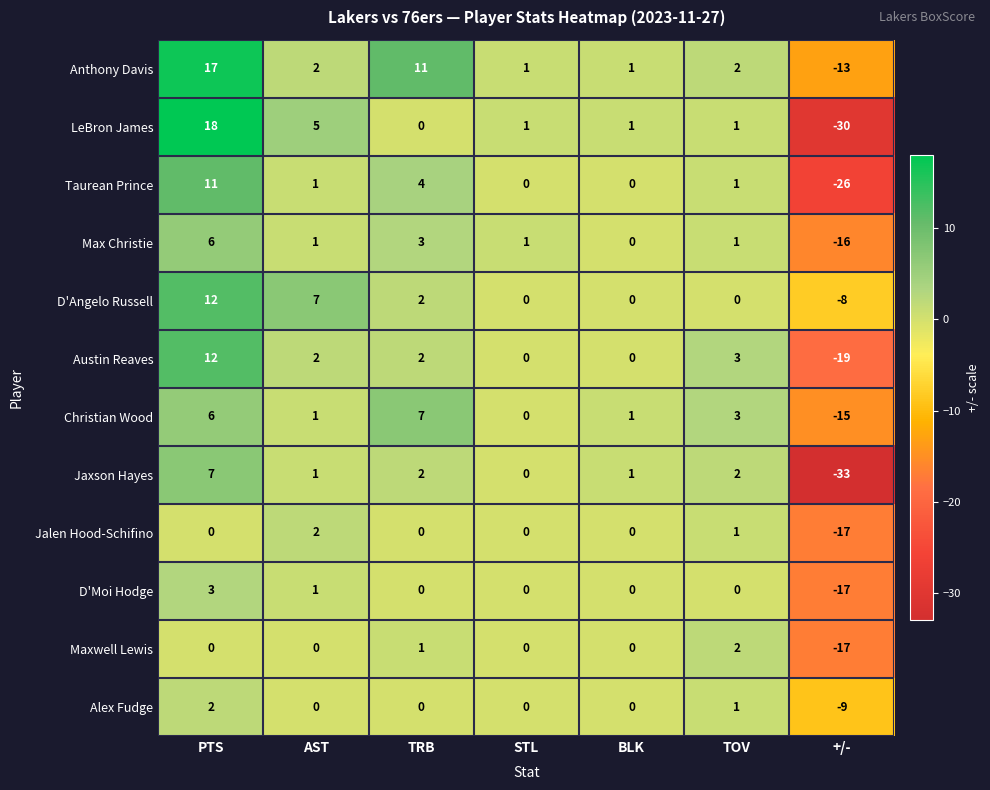

Where is LeBron James nearest to the value -6?

TRB